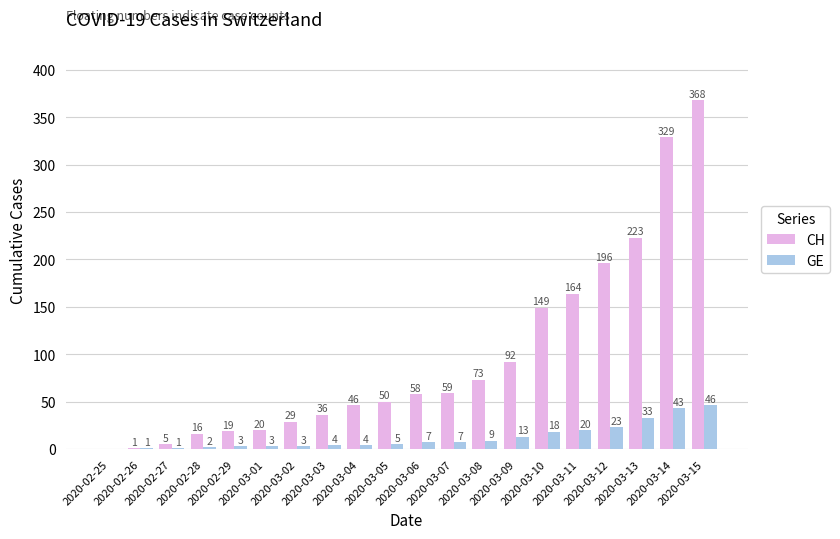

What is the maximum value for CH?

368